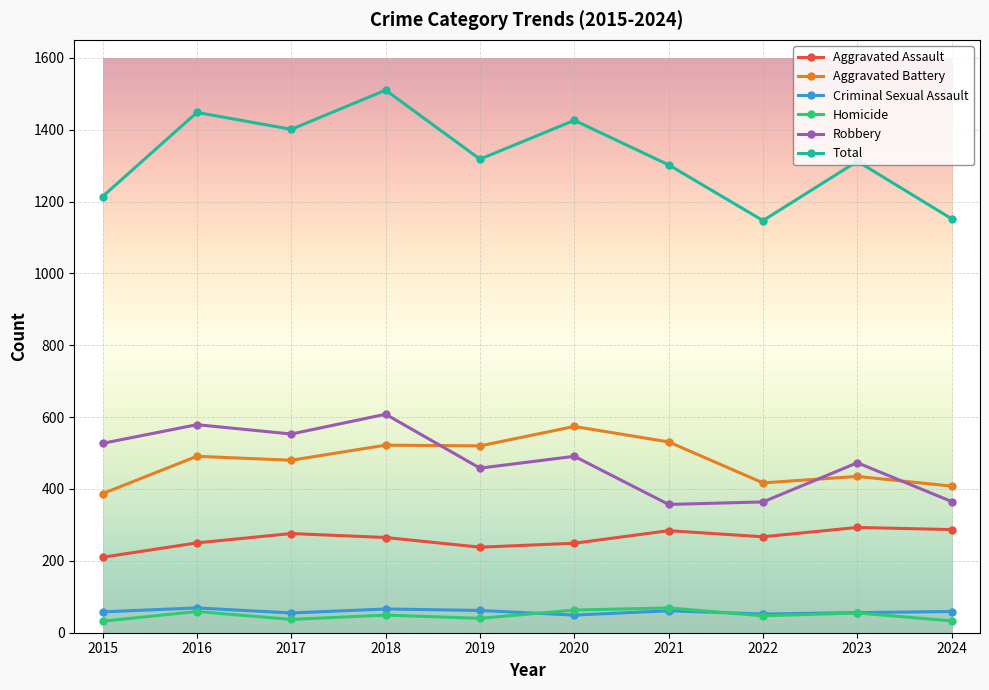

What is the value of the Aggravated Assault point at the 3rd from the left?

276